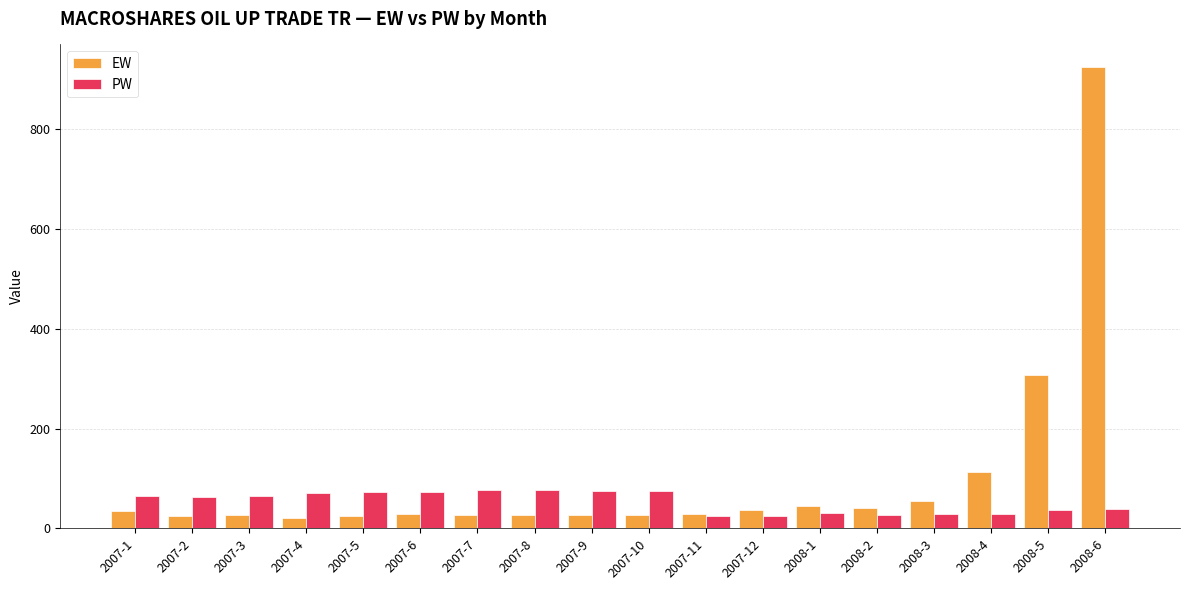

At which category is the sum across all series the highest?

2008-6